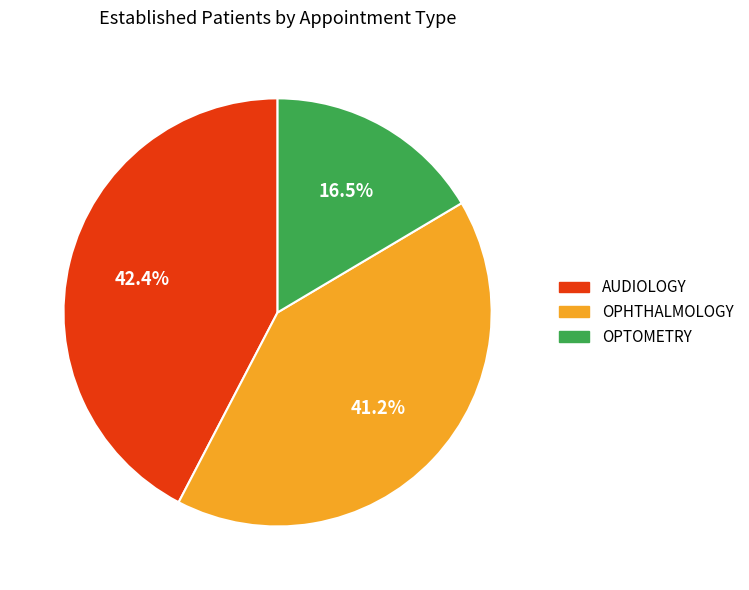

Approximately how many times larger is the value at OPTOMETRY compared to AUDIOLOGY?

0.4